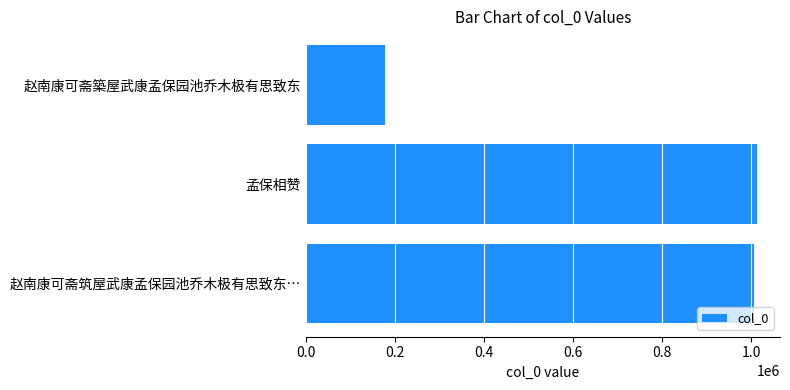

Are the bars grouped side by side (vs. stacked)?

No